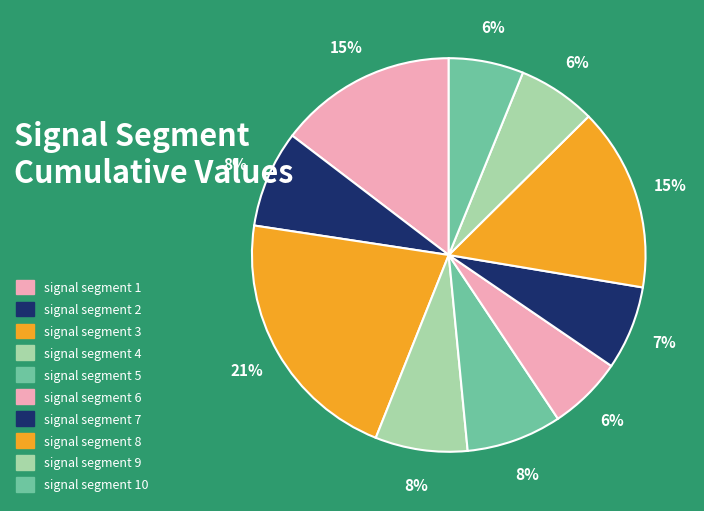

How many segments does this pie chart have?

10